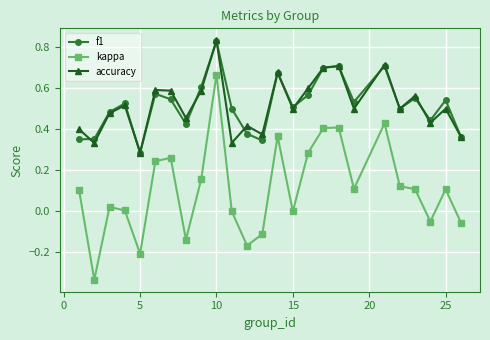

True or false: f1 has more than 1 points higher than both neighbors.

True